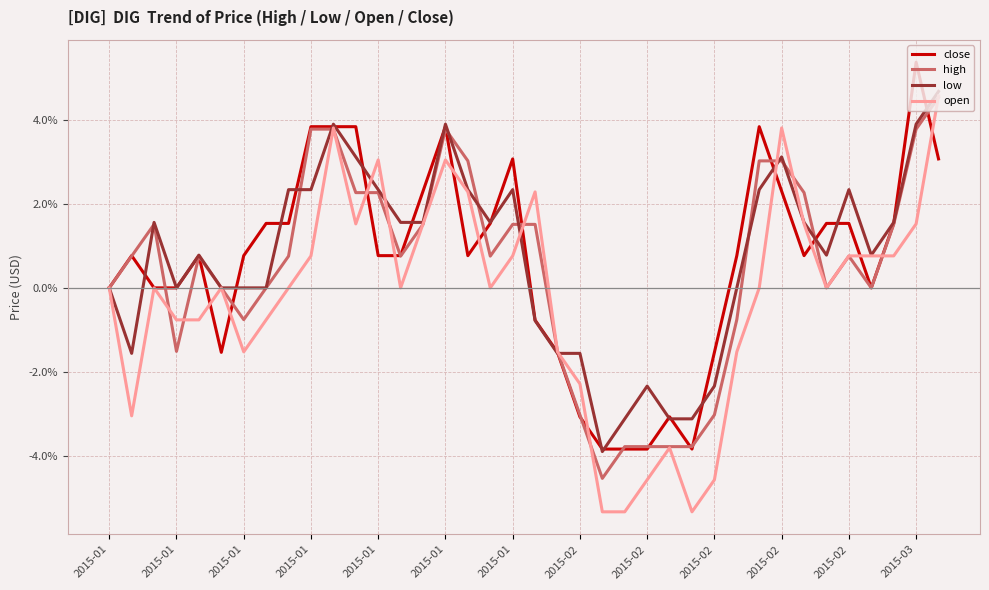

What is the maximum value for low?

4.7